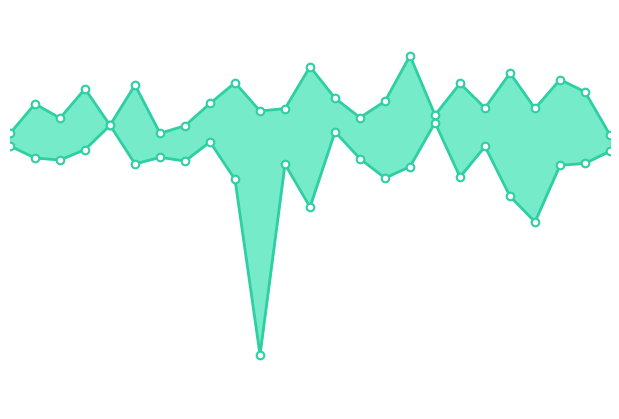

What is the total value across all series at 3?

4.3